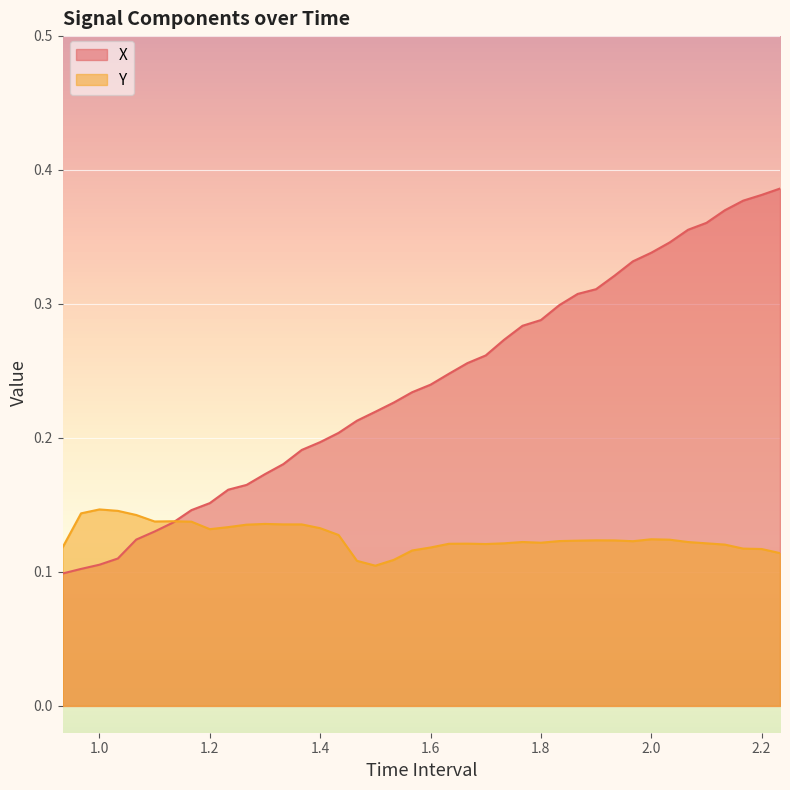

What is the value of the Y point at the 39th from the left?

0.1